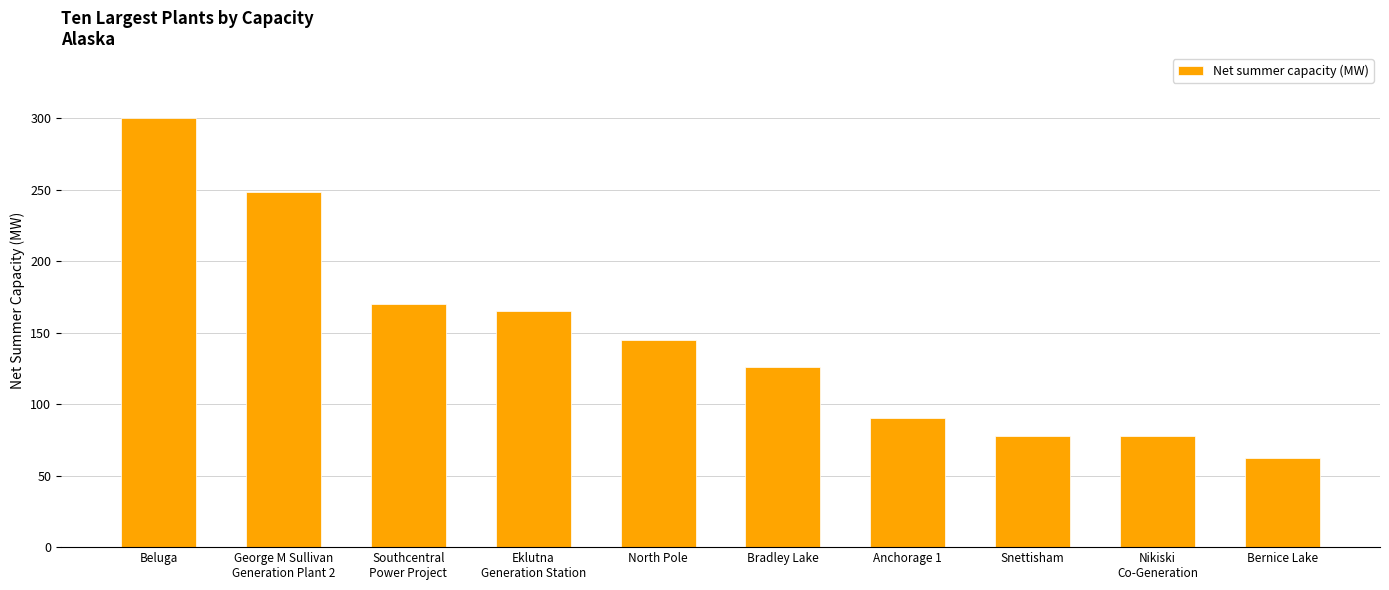

What is the maximum value shown in the chart?

300.4